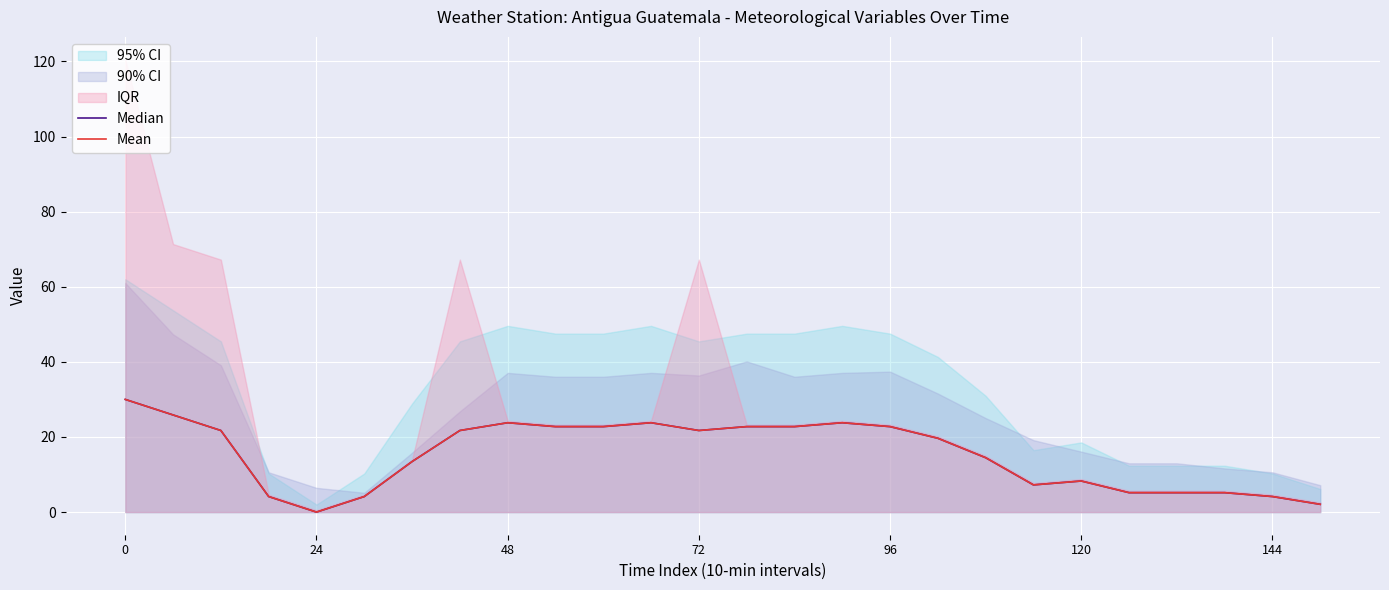

What is the sum of all Mean values?

399.3